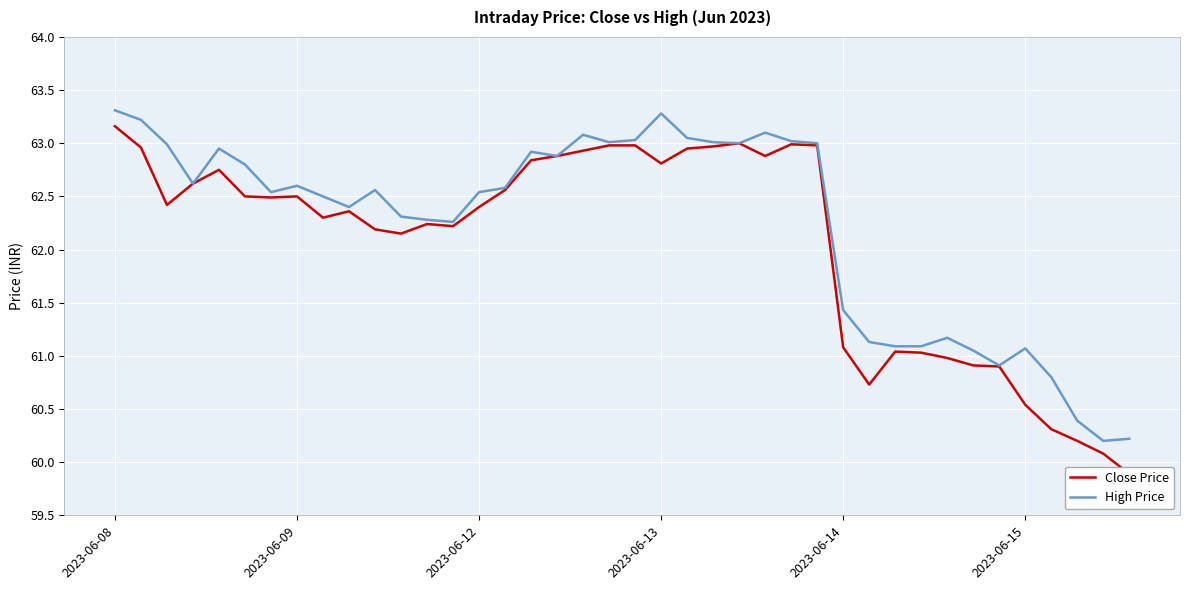

In Close Price, how many points are lower than both neighbors (excluding endpoints)?

8